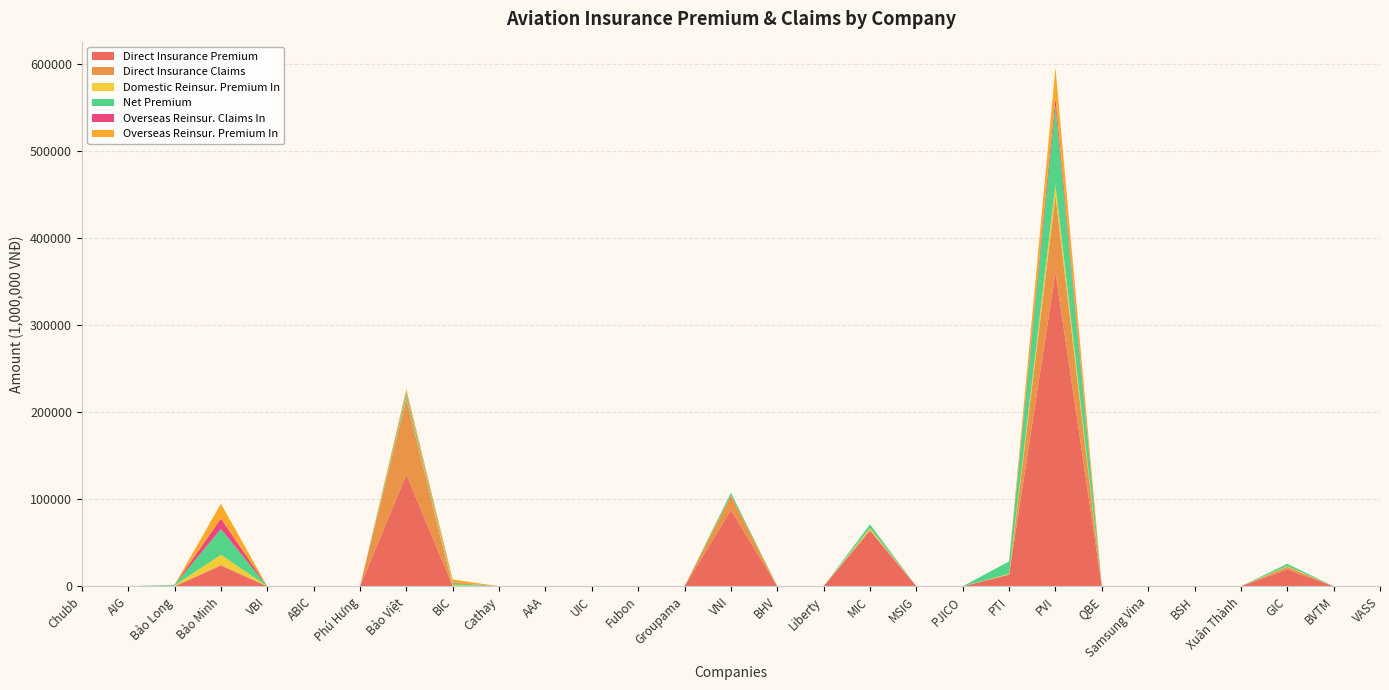

Reading left to right, transcribe all the data shown in this chart.

Direct Insurance Premium: Chubb=0	AIG=0	Bảo Long=0	Bảo Minh=23580	VBI=0	ABIC=0	Phú Hưng=0	Bảo Việt=128291	BIC=200	Cathay=0	AAA=0	UIC=0	Fubon=0	Groupama=0	VNI=87436	BHV=0	Liberty=0	MIC=63691	MSIG=0	PJICO=0	PTI=13353	PVI=360400	QBE=0	Samsung Vina=0	BSH=0	Xuân Thành=0	GIC=19415	BVTM=0	VASS=0
Direct Insurance Claims: Chubb=0	AIG=0	Bảo Long=0	Bảo Minh=1198	VBI=0	ABIC=0	Phú Hưng=0	Bảo Việt=86719	BIC=0	Cathay=0	AAA=0	UIC=0	Fubon=0	Groupama=0	VNI=16883	BHV=0	Liberty=0	MIC=1496	MSIG=0	PJICO=0	PTI=0	PVI=88491	QBE=0	Samsung Vina=0	BSH=0	Xuân Thành=0	GIC=3016	BVTM=0	VASS=0
Domestic Reinsur. Premium In: Chubb=0	AIG=0	Bảo Long=882	Bảo Minh=11428	VBI=0	ABIC=114	Phú Hưng=0	Bảo Việt=959	BIC=1561	Cathay=0	AAA=2	UIC=0	Fubon=0	Groupama=0	VNI=46	BHV=84	Liberty=0	MIC=1551	MSIG=0	PJICO=30	PTI=940	PVI=12024	QBE=0	Samsung Vina=0	BSH=115	Xuân Thành=0	GIC=684	BVTM=0	VASS=0
Net Premium: Chubb=0	AIG=0	Bảo Long=880	Bảo Minh=29654	VBI=0	ABIC=114	Phú Hưng=0	Bảo Việt=4743	BIC=1986	Cathay=0	AAA=-2	UIC=0	Fubon=0	Groupama=0	VNI=3070	BHV=84	Liberty=0	MIC=4326	MSIG=0	PJICO=30	PTI=14293	PVI=90402	QBE=0	Samsung Vina=0	BSH=115	Xuân Thành=0	GIC=2772	BVTM=0	VASS=0
Overseas Reinsur. Claims In: Chubb=0	AIG=0	Bảo Long=0	Bảo Minh=11789	VBI=0	ABIC=0	Phú Hưng=0	Bảo Việt=1356	BIC=562	Cathay=0	AAA=0	UIC=0	Fubon=0	Groupama=0	VNI=0	BHV=0	Liberty=0	MIC=0	MSIG=0	PJICO=0	PTI=0	PVI=9210	QBE=0	Samsung Vina=0	BSH=0	Xuân Thành=0	GIC=0	BVTM=0	VASS=0
Overseas Reinsur. Premium In: Chubb=0	AIG=0	Bảo Long=0	Bảo Minh=17143	VBI=0	ABIC=0	Phú Hưng=0	Bảo Việt=4133	BIC=3529	Cathay=0	AAA=0	UIC=0	Fubon=0	Groupama=0	VNI=0	BHV=0	Liberty=0	MIC=0	MSIG=0	PJICO=0	PTI=0	PVI=34793	QBE=0	Samsung Vina=0	BSH=0	Xuân Thành=0	GIC=0	BVTM=0	VASS=0